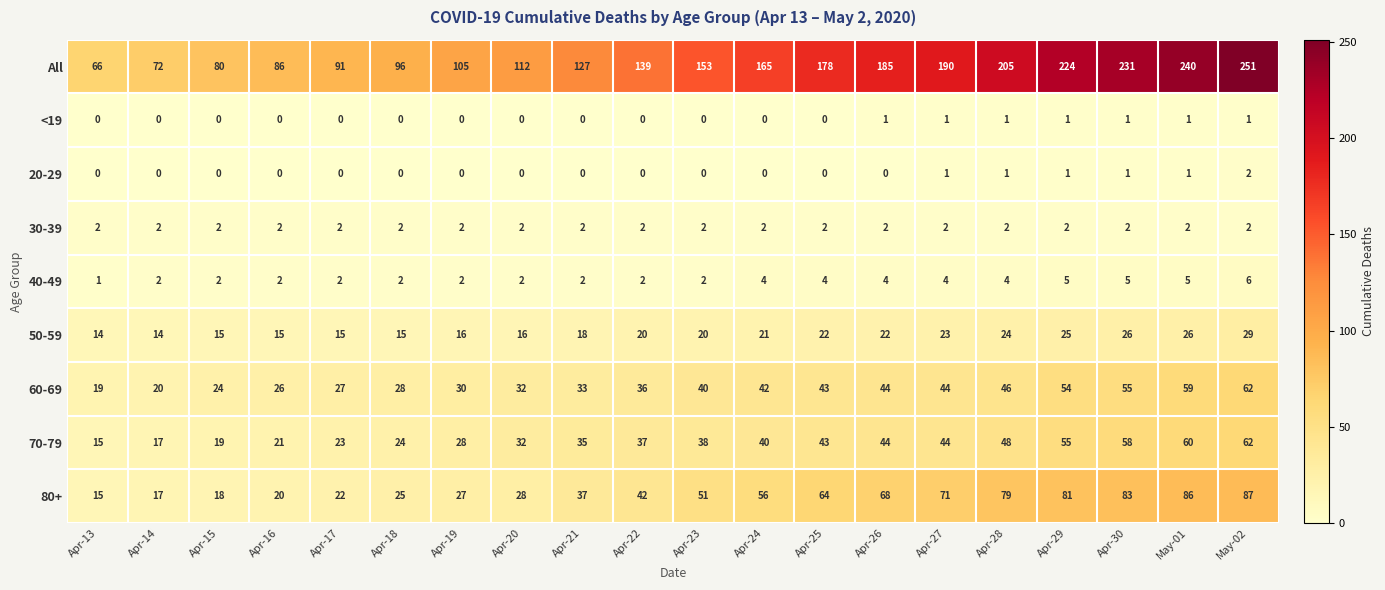

Count the 20-29 values in the range 0 to 1.

19